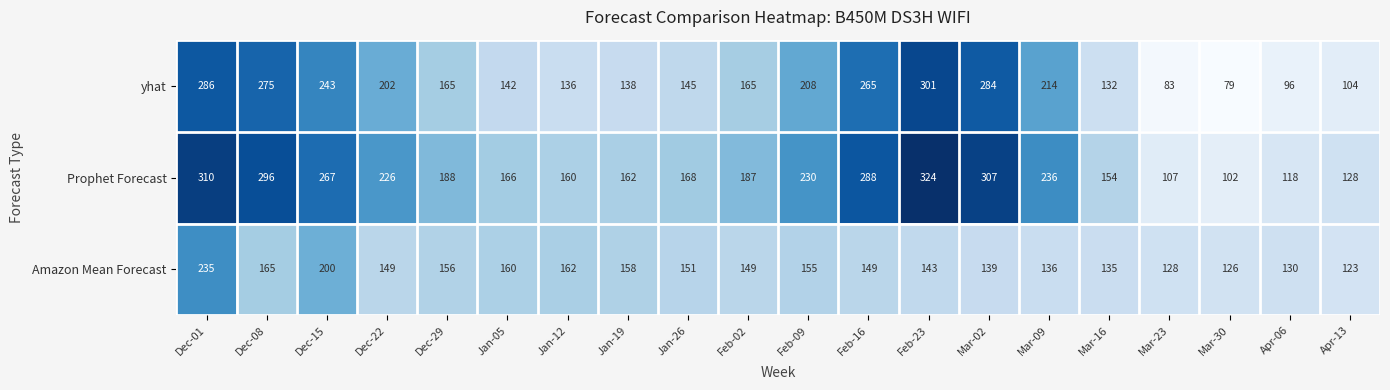

Which series has the largest total across all categories?

Prophet Forecast